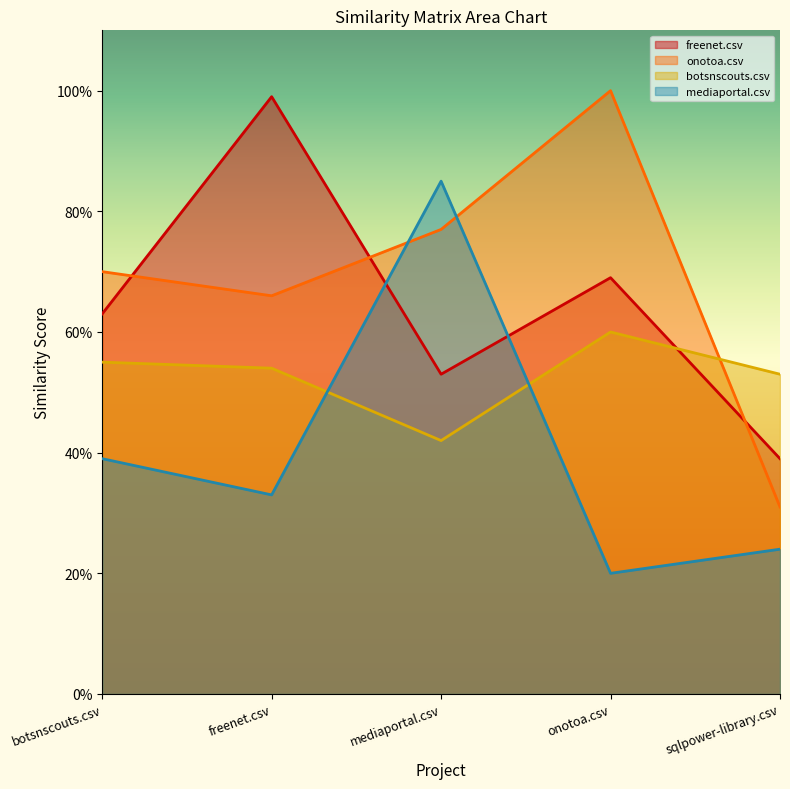

What is the approximate value of botsnscouts.csv at onotoa.csv?

0.6